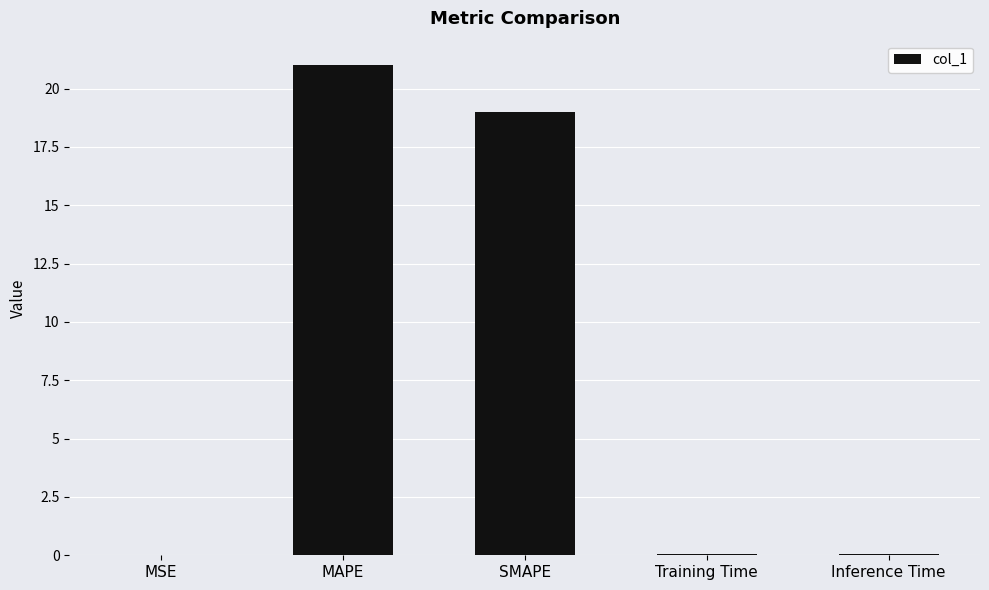

Which has a higher value, Training Time or MAPE?

MAPE